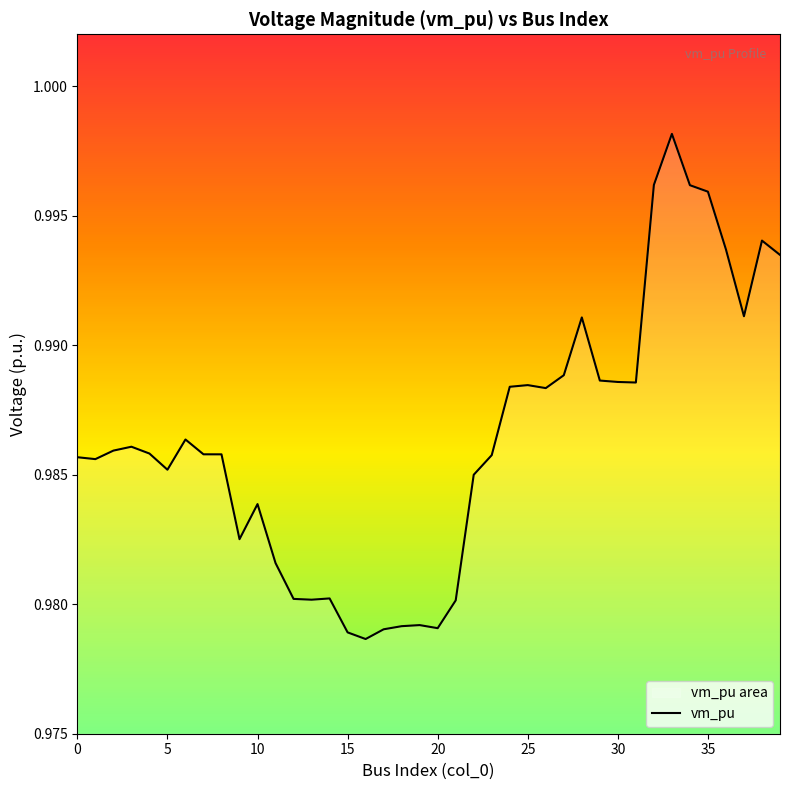

What is the value of the 10th point from the left?

1.0